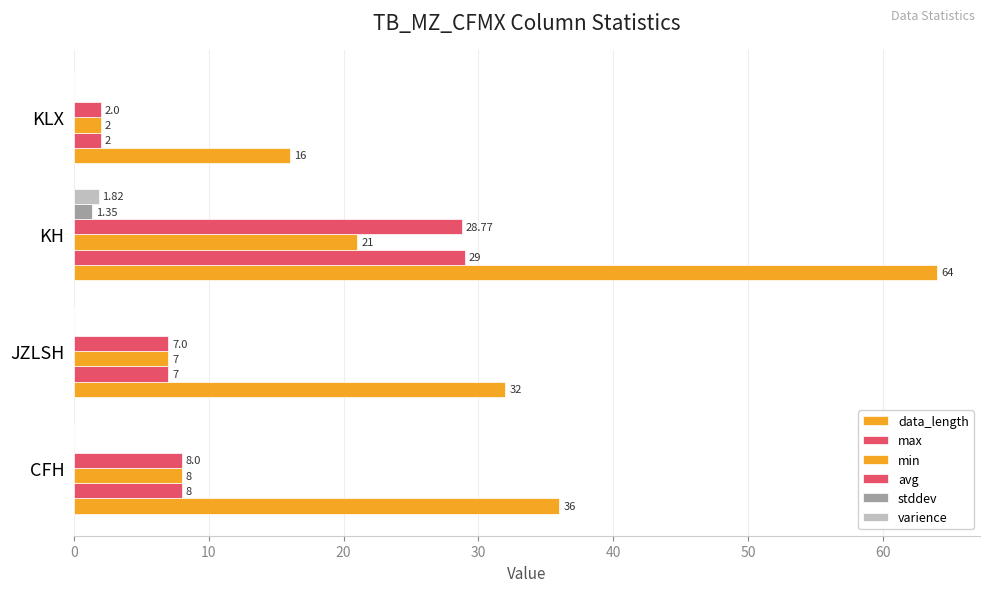

Count the number of data series in this chart.

6